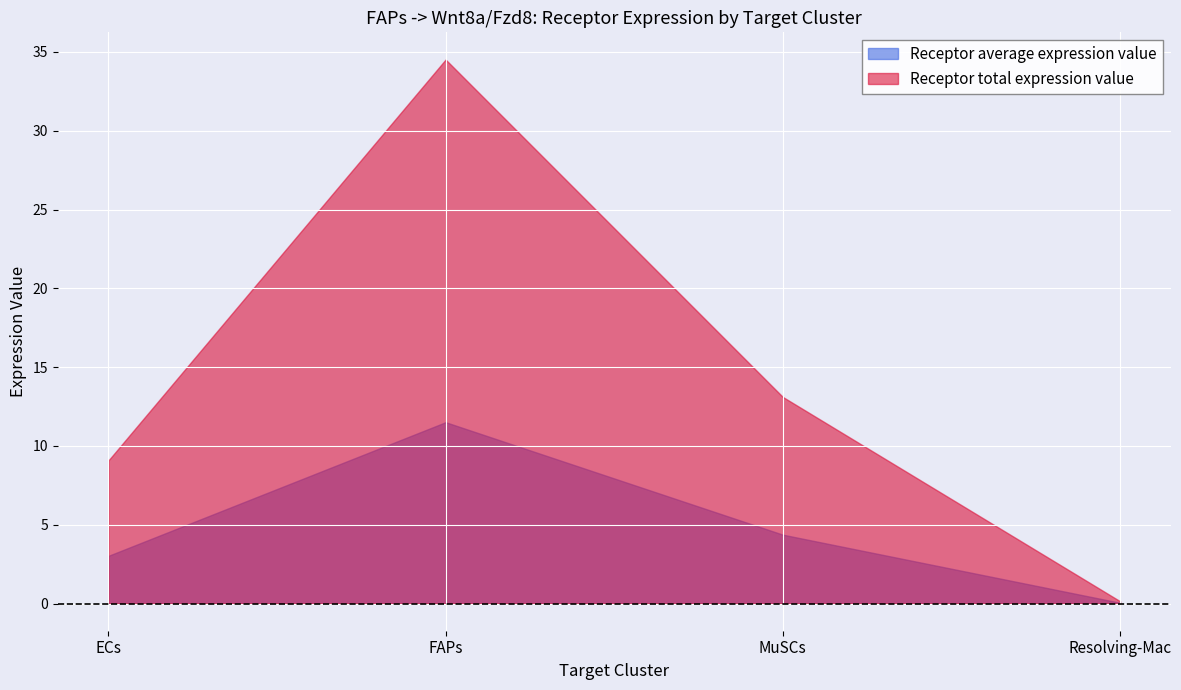

Reading left to right, list all the values displayed in this chart.

Receptor average expression value: ECs=3.0	FAPs=11.5	MuSCs=4.4	Resolving-Mac=0.0
Receptor total expression value: ECs=9.1	FAPs=34.5	MuSCs=13.1	Resolving-Mac=0.1